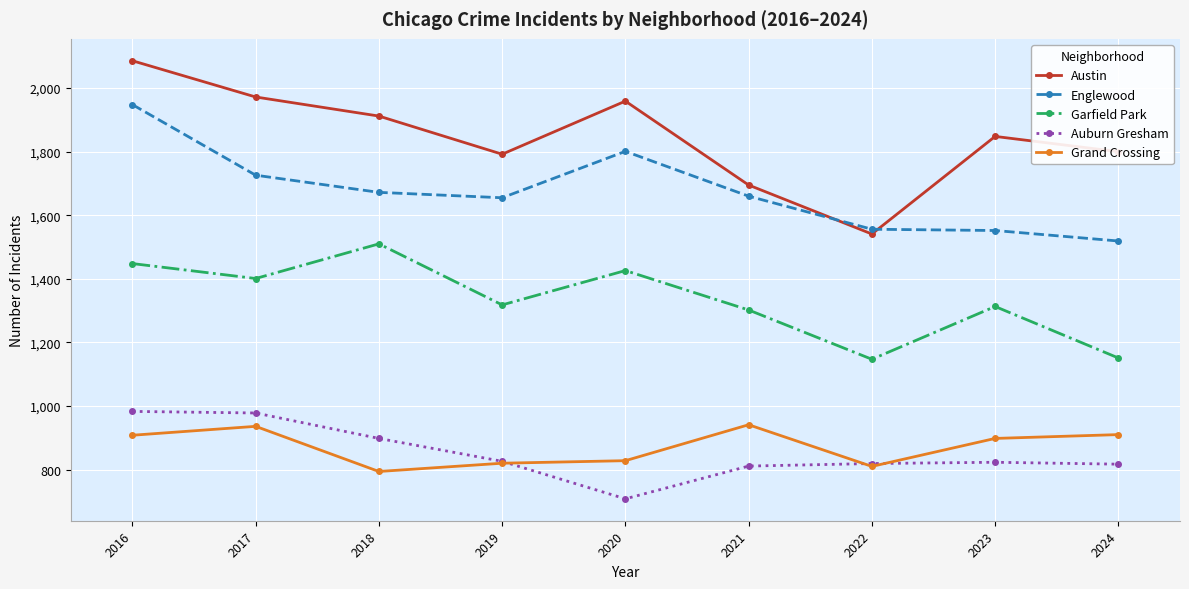

Where does the Garfield Park series first go above 1318?

2016